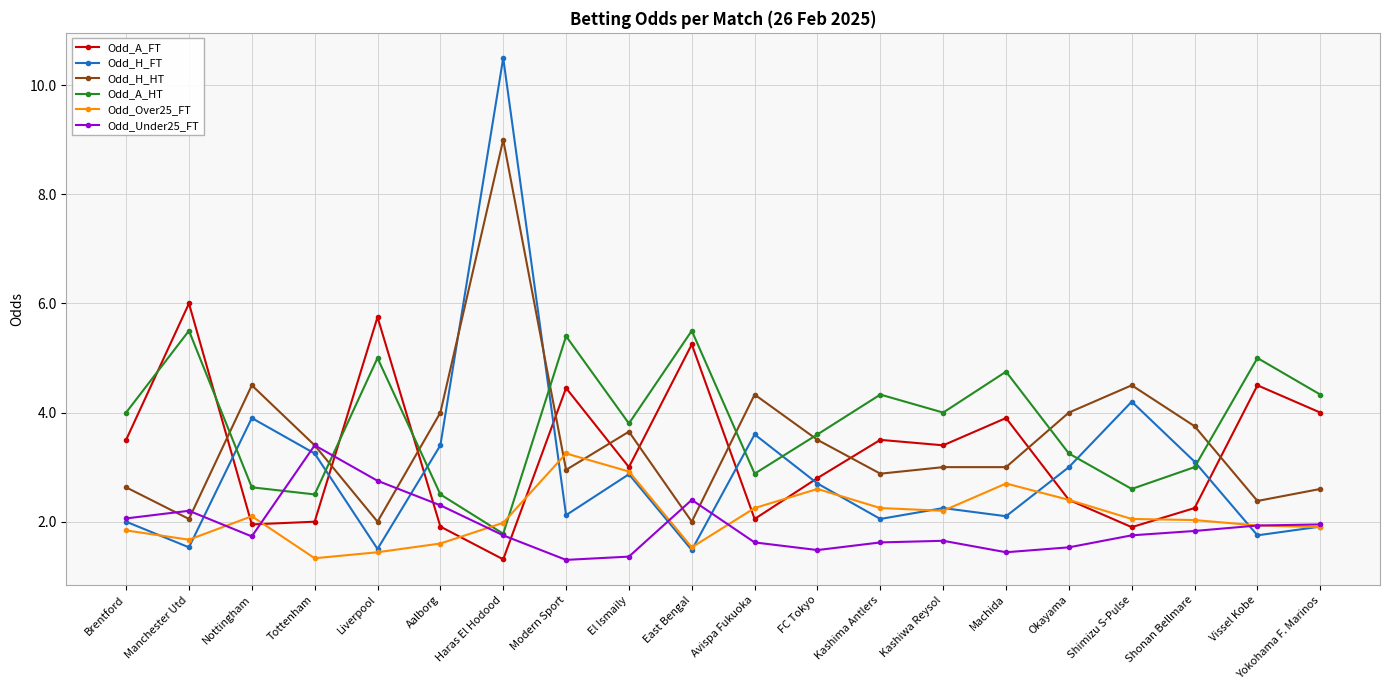

True or false: Odd_Over25_FT and Odd_Under25_FT cross at least once.

True